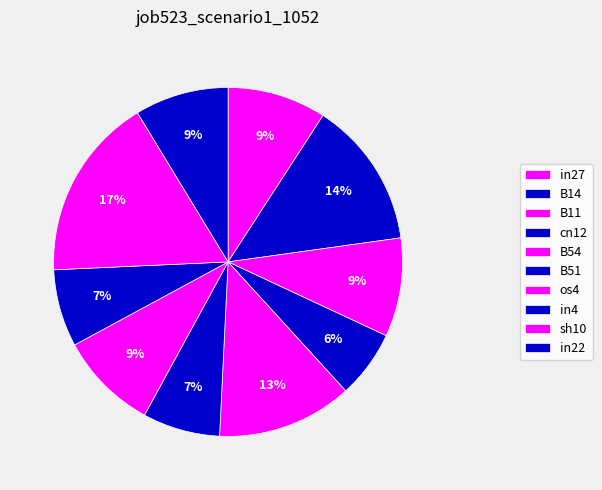

To the nearest percent, what is the average slice percentage?

10%